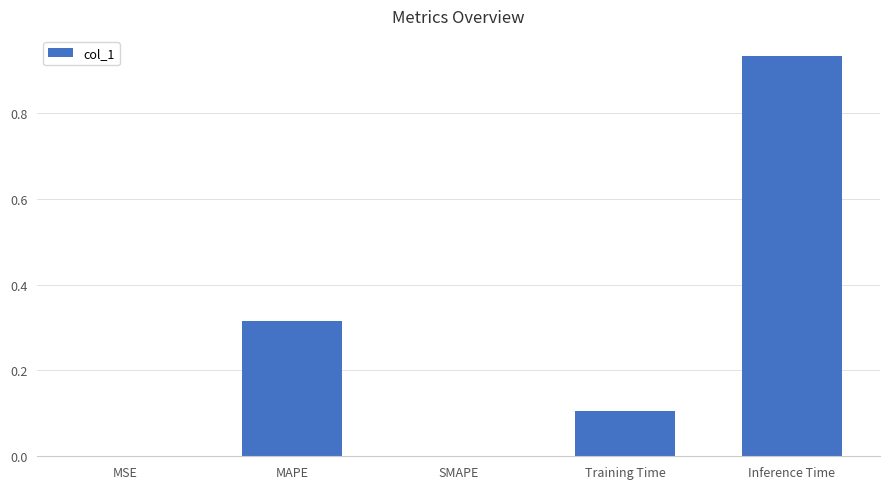

True or false: the data shows 0.4 at MAPE.

False